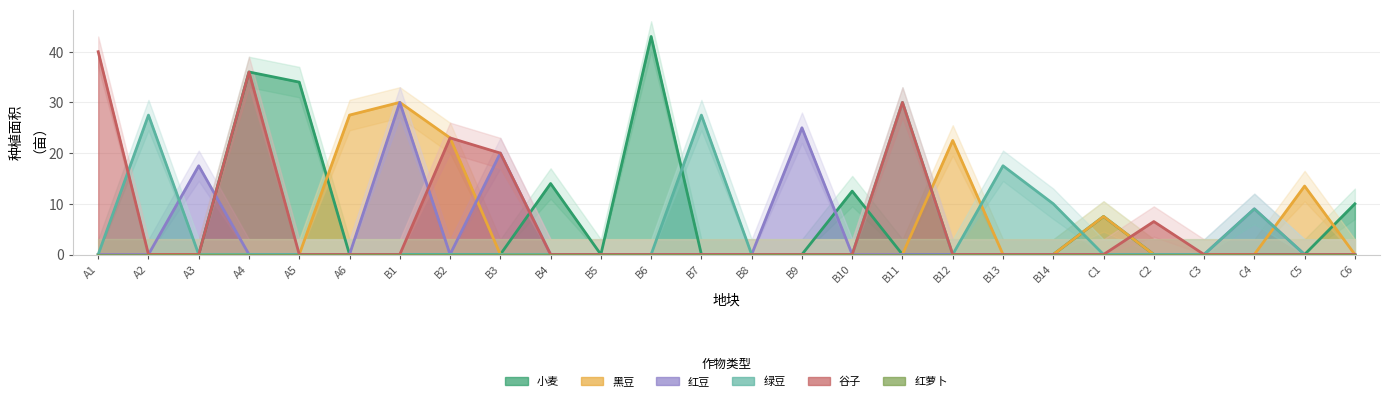

What is the value of the 小麦 point at the 12th from the left?

43.0